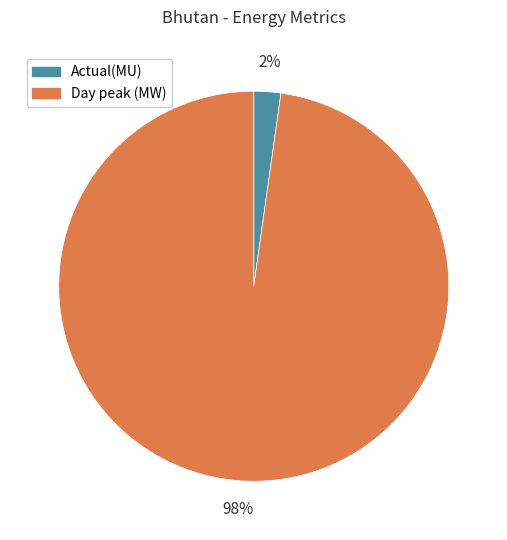

Count the number of slices in the pie.

2